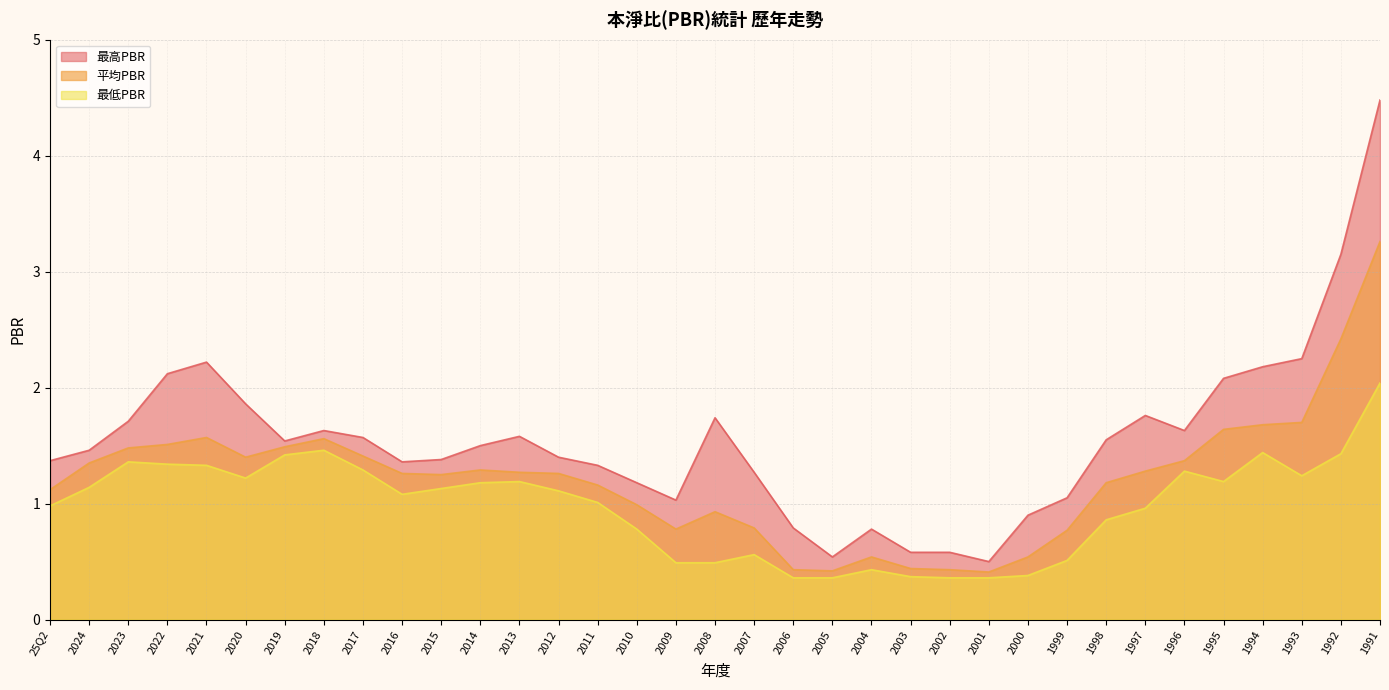

What are all the series names shown in the legend?

最高PBR, 平均PBR, 最低PBR